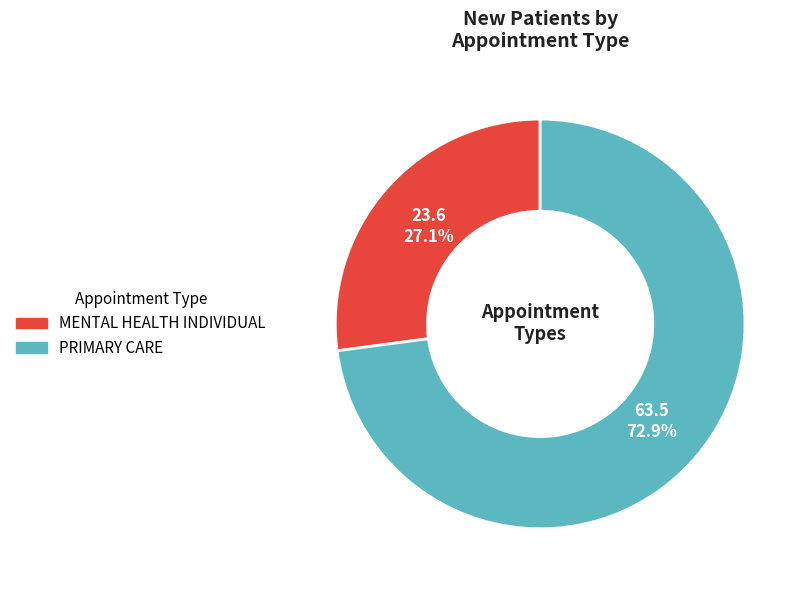

Combined, do MENTAL HEALTH INDIVIDUAL and PRIMARY CARE account for over 50%?

Yes